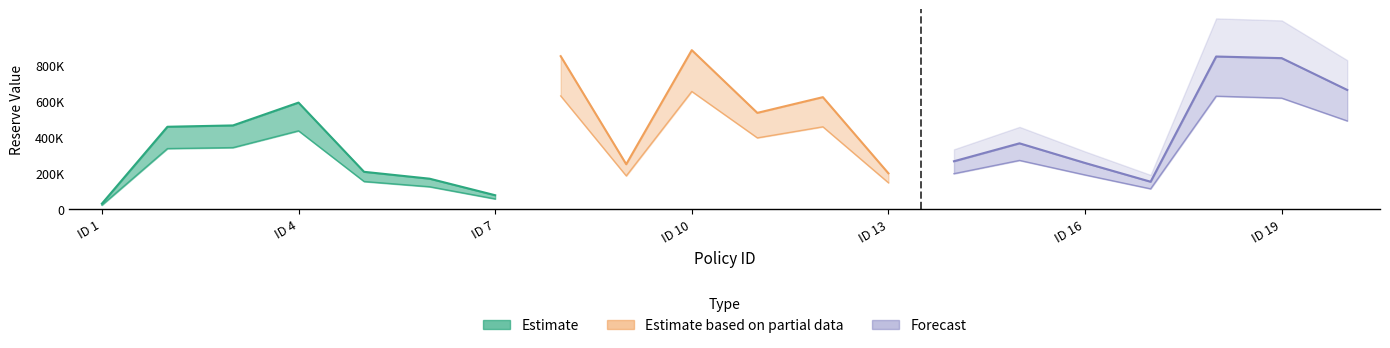

What value does the math_res_opening series have at 8?

851883.0